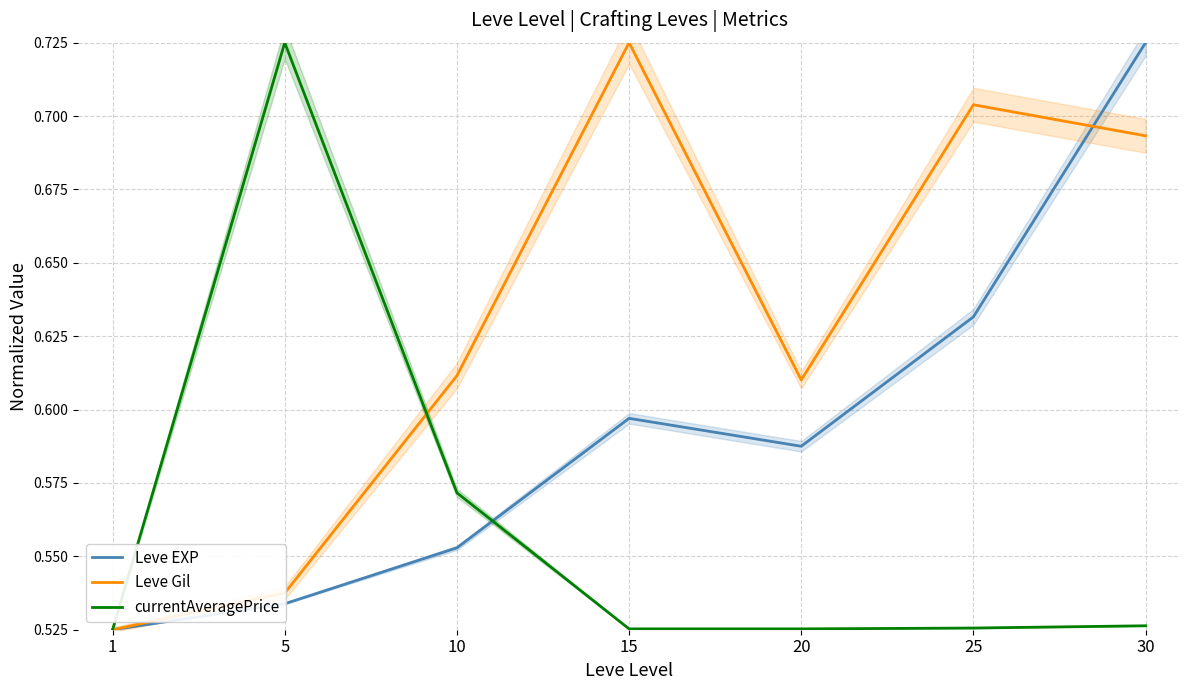

Reading left to right, extract all data points from this chart.

Leve EXP: 1=0.5	5=0.5	10=0.6	15=0.6	20=0.6	25=0.6	30=0.7
Leve Gil: 1=0.5	5=0.5	10=0.6	15=0.7	20=0.6	25=0.7	30=0.7
currentAveragePrice: 1=0.5	5=0.7	10=0.6	15=0.5	20=0.5	25=0.5	30=0.5